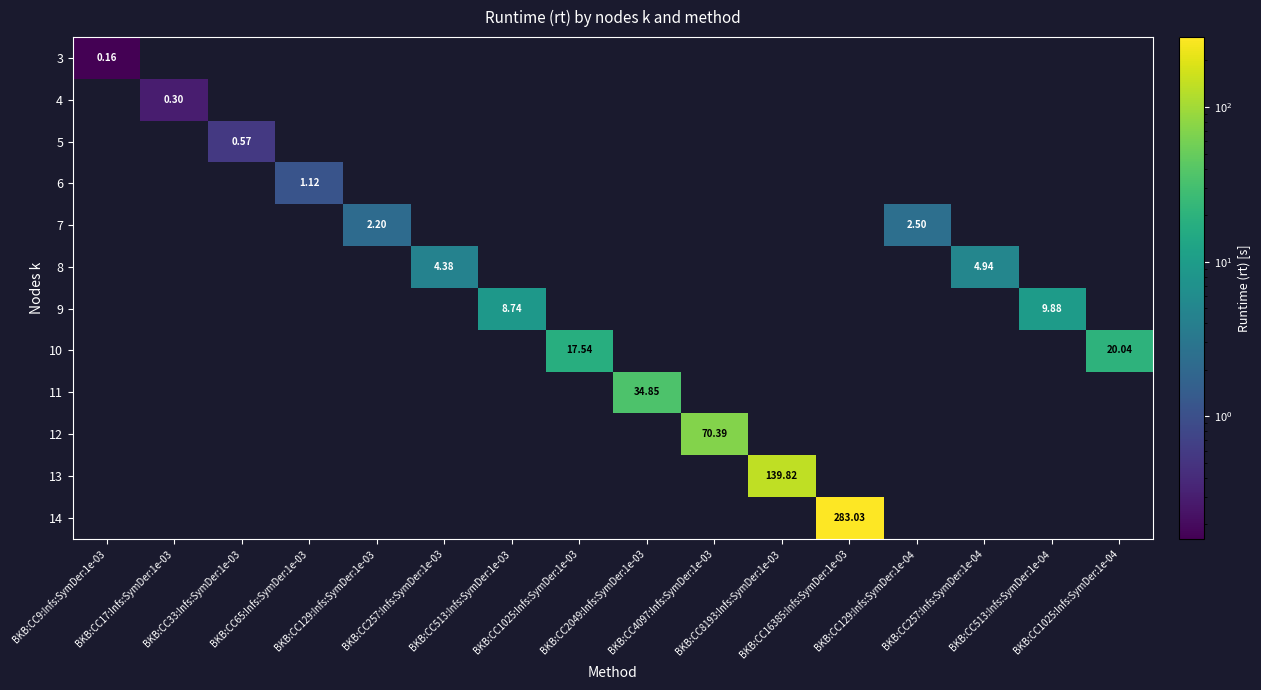

At BKB:CC17:Infs:SymDer:1e-03, list the series in order from smallest to largest.

3, 4, 5, 6, 7, 8, 9, 10, 11, 12, 13, 14